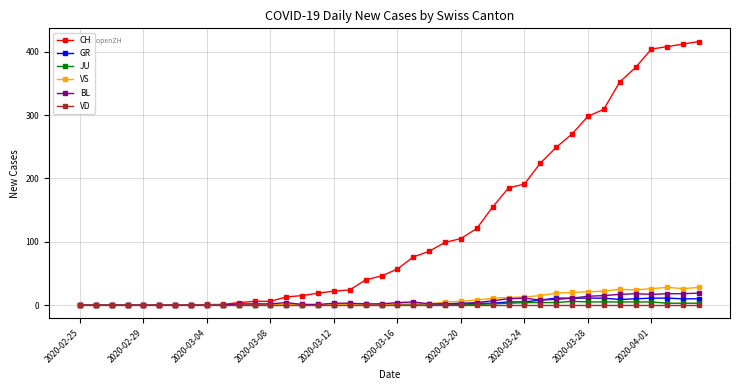

At how many categories does at least one series exceed 150?

14